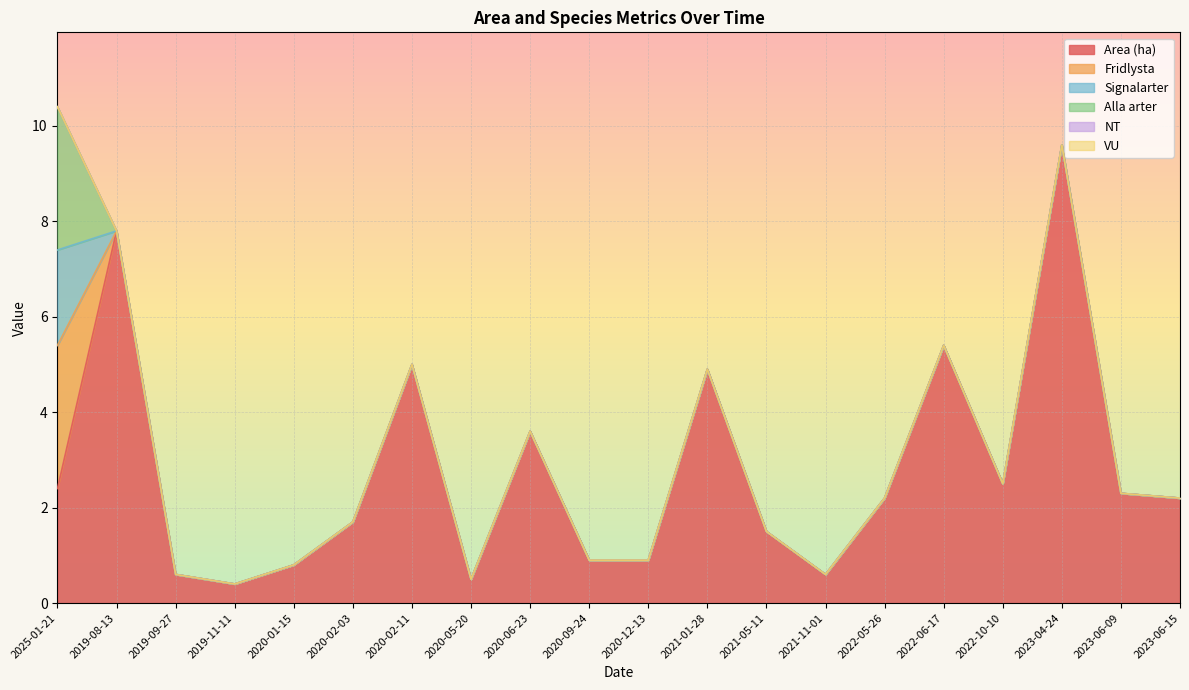

Which series has the widest spread of values?

Area (ha)